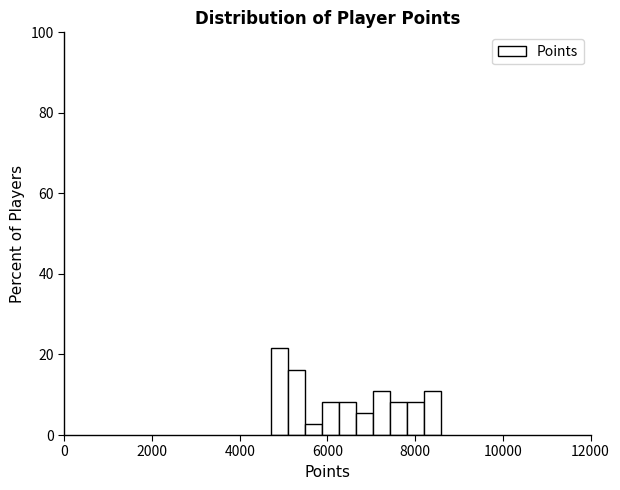

Around what value on the x-axis is the tallest bar? Give the approximate position of its centre, as read against the axis.

4800